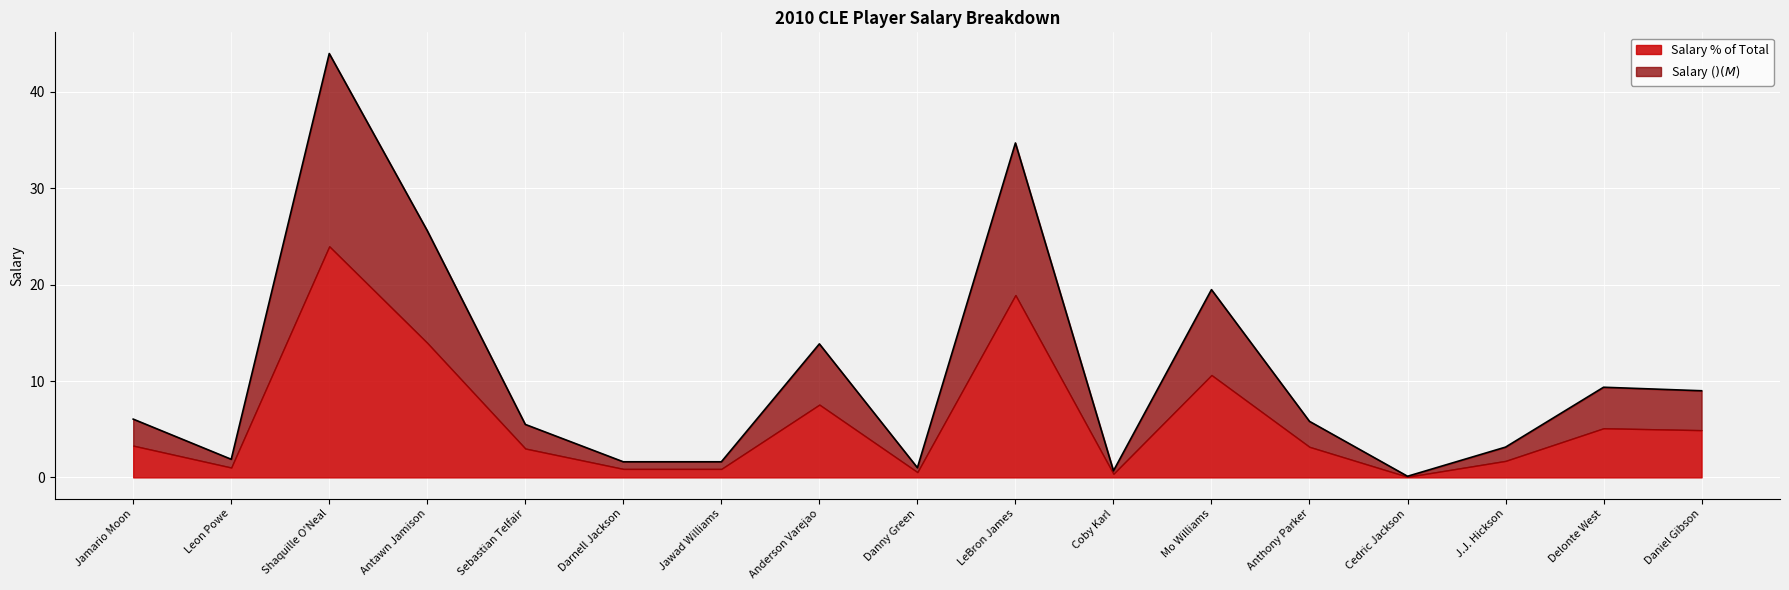

True or false: the data shows 13.9 at Anderson Varejao.

True